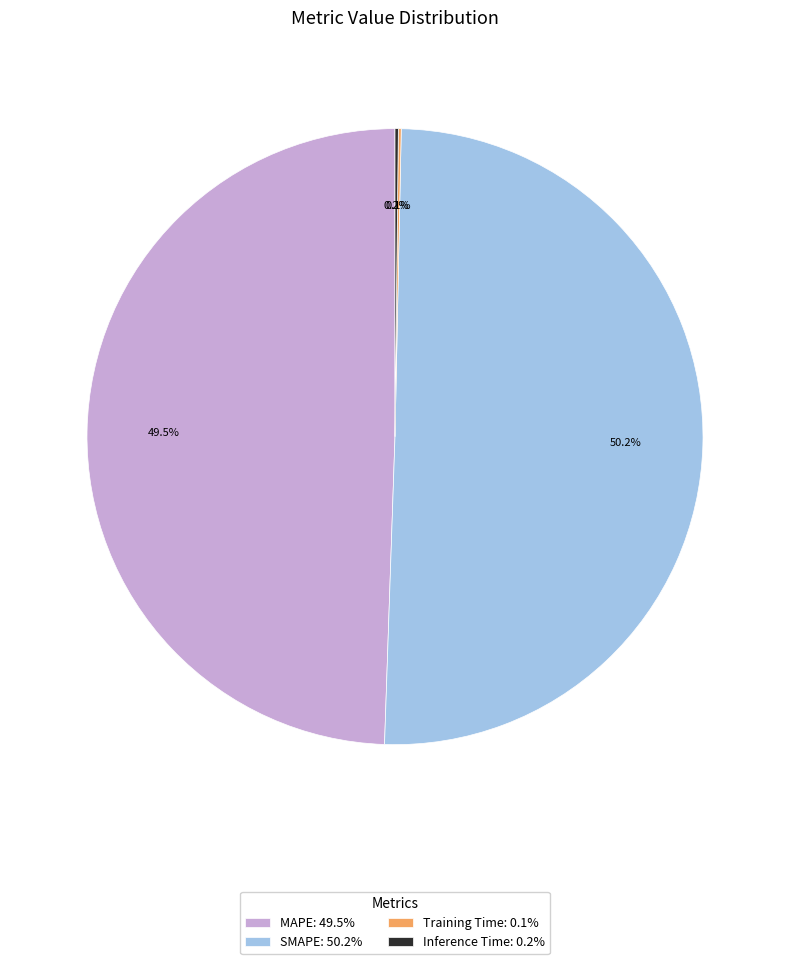

How much of the chart is everything except MAPE: 49.5%?

50.5%